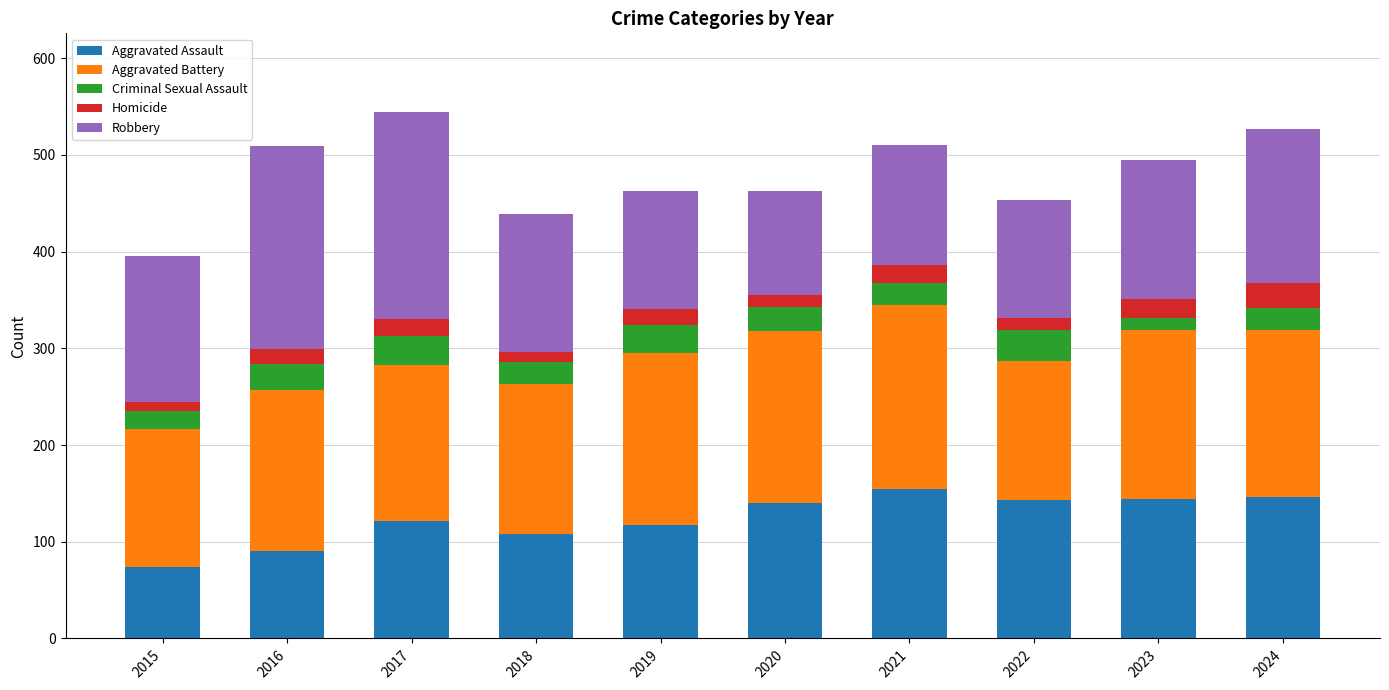

Is it true that Aggravated Assault equals 62 at 2023?

False